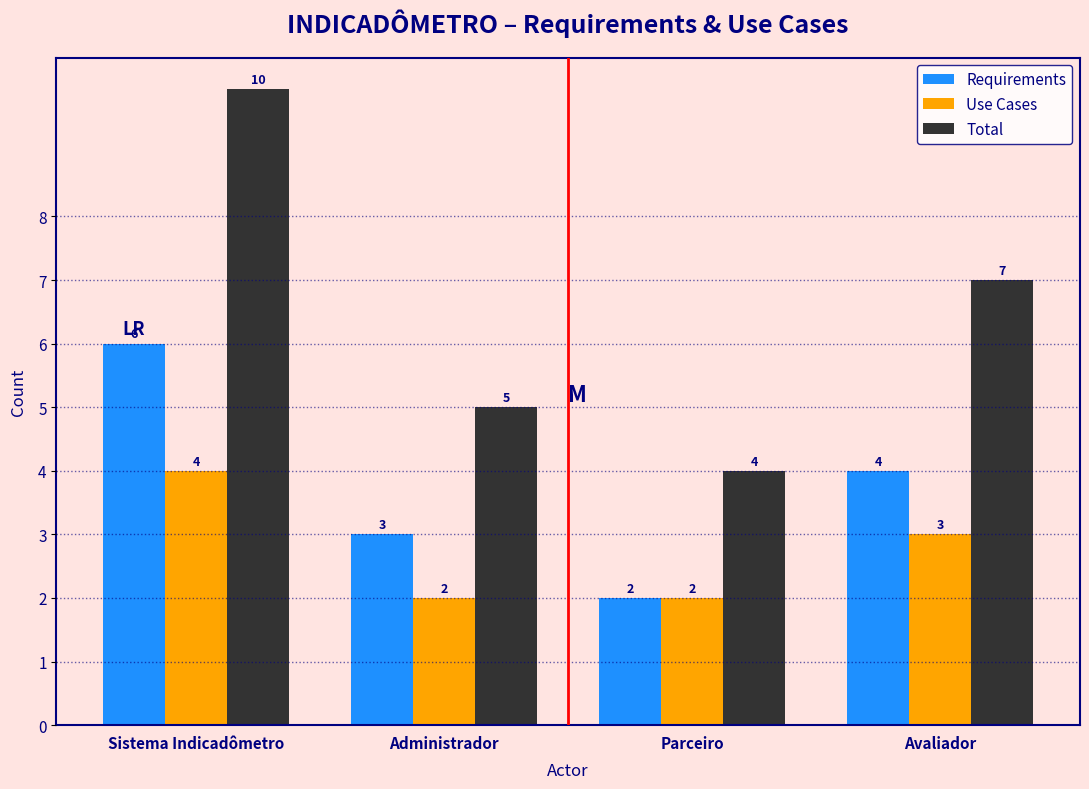

Reading left to right, transcribe all the data shown in this chart.

Requirements: Sistema Indicadômetro=6	Administrador=3	Parceiro=2	Avaliador=4
Use Cases: Sistema Indicadômetro=4	Administrador=2	Parceiro=2	Avaliador=3
Total: Sistema Indicadômetro=10	Administrador=5	Parceiro=4	Avaliador=7